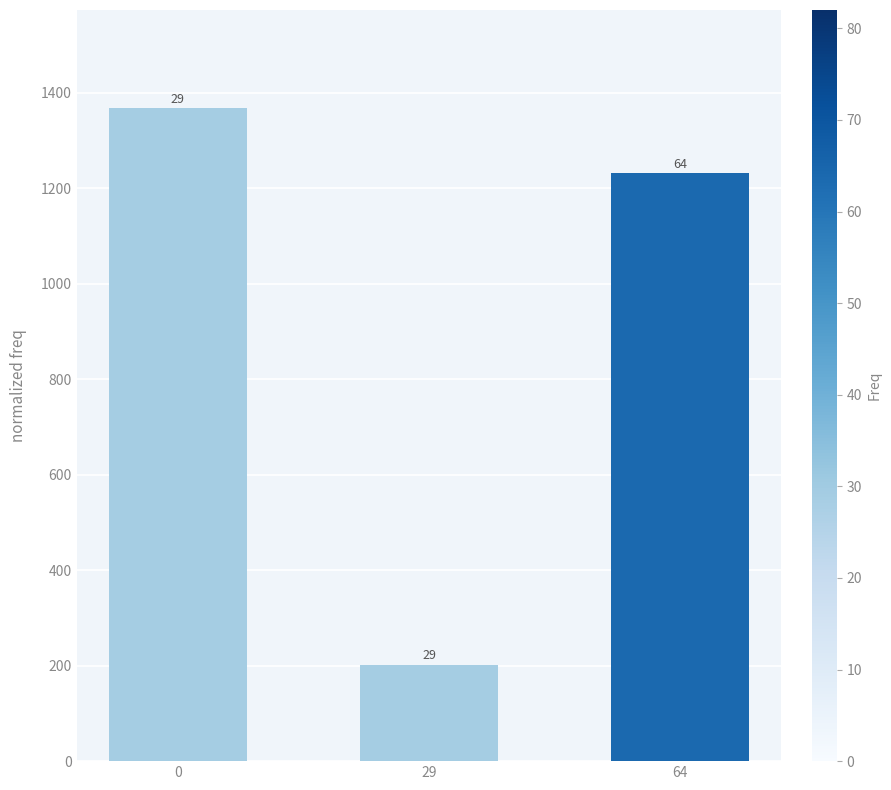

What is the change in value from 29 to 64?

+1030